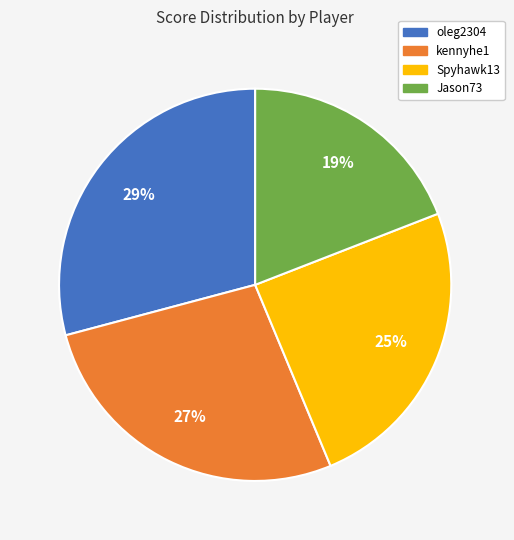

Is there a majority slice in this chart?

No